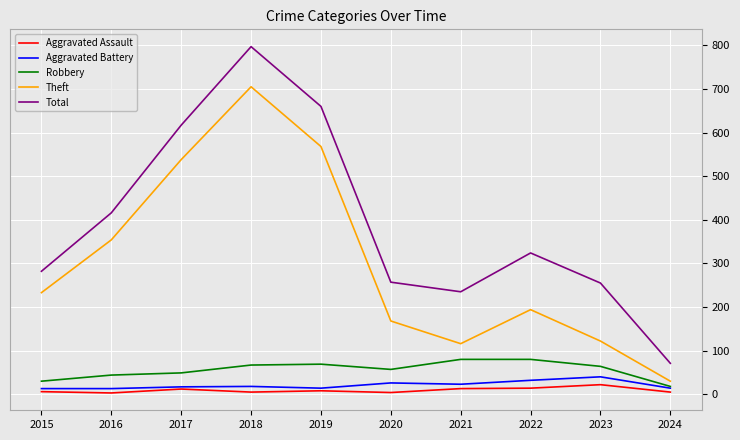

Between 2020 and 2024, which series saw the biggest shift?

Total